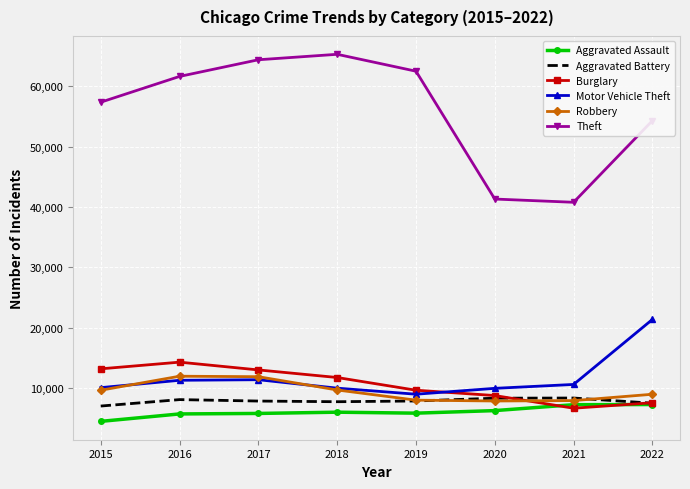

In Motor Vehicle Theft, how many points are higher than both neighbors (excluding endpoints)?

1